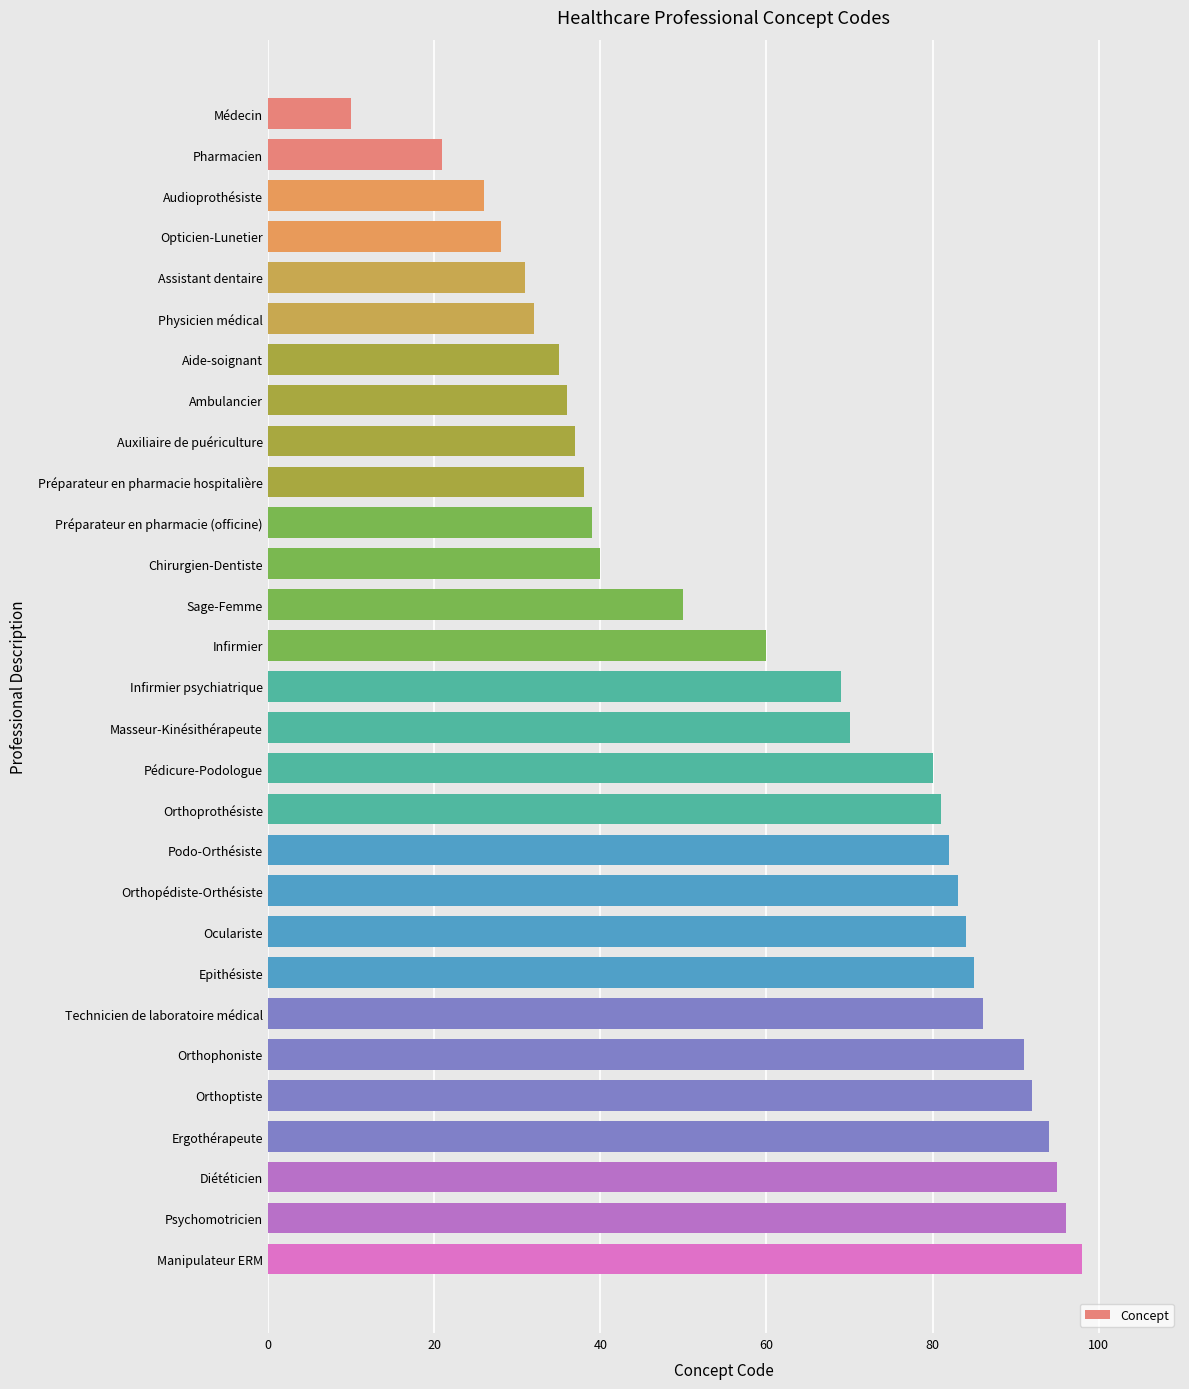

How many data points are less than 69?

14